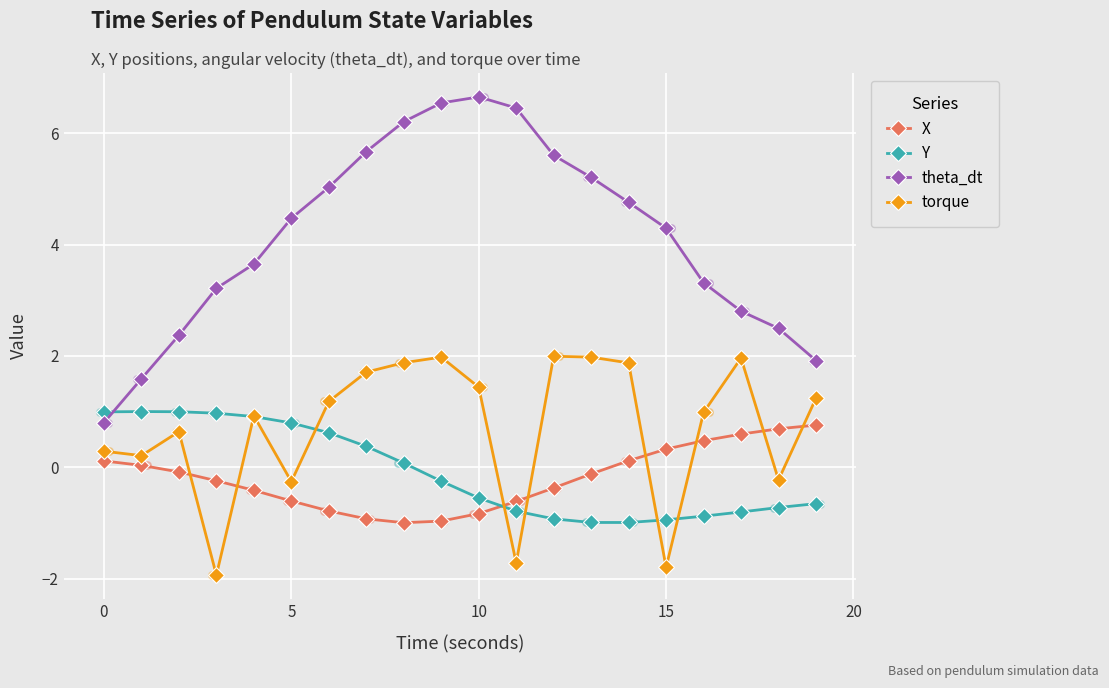

Which series contains the lowest Y value?

torque